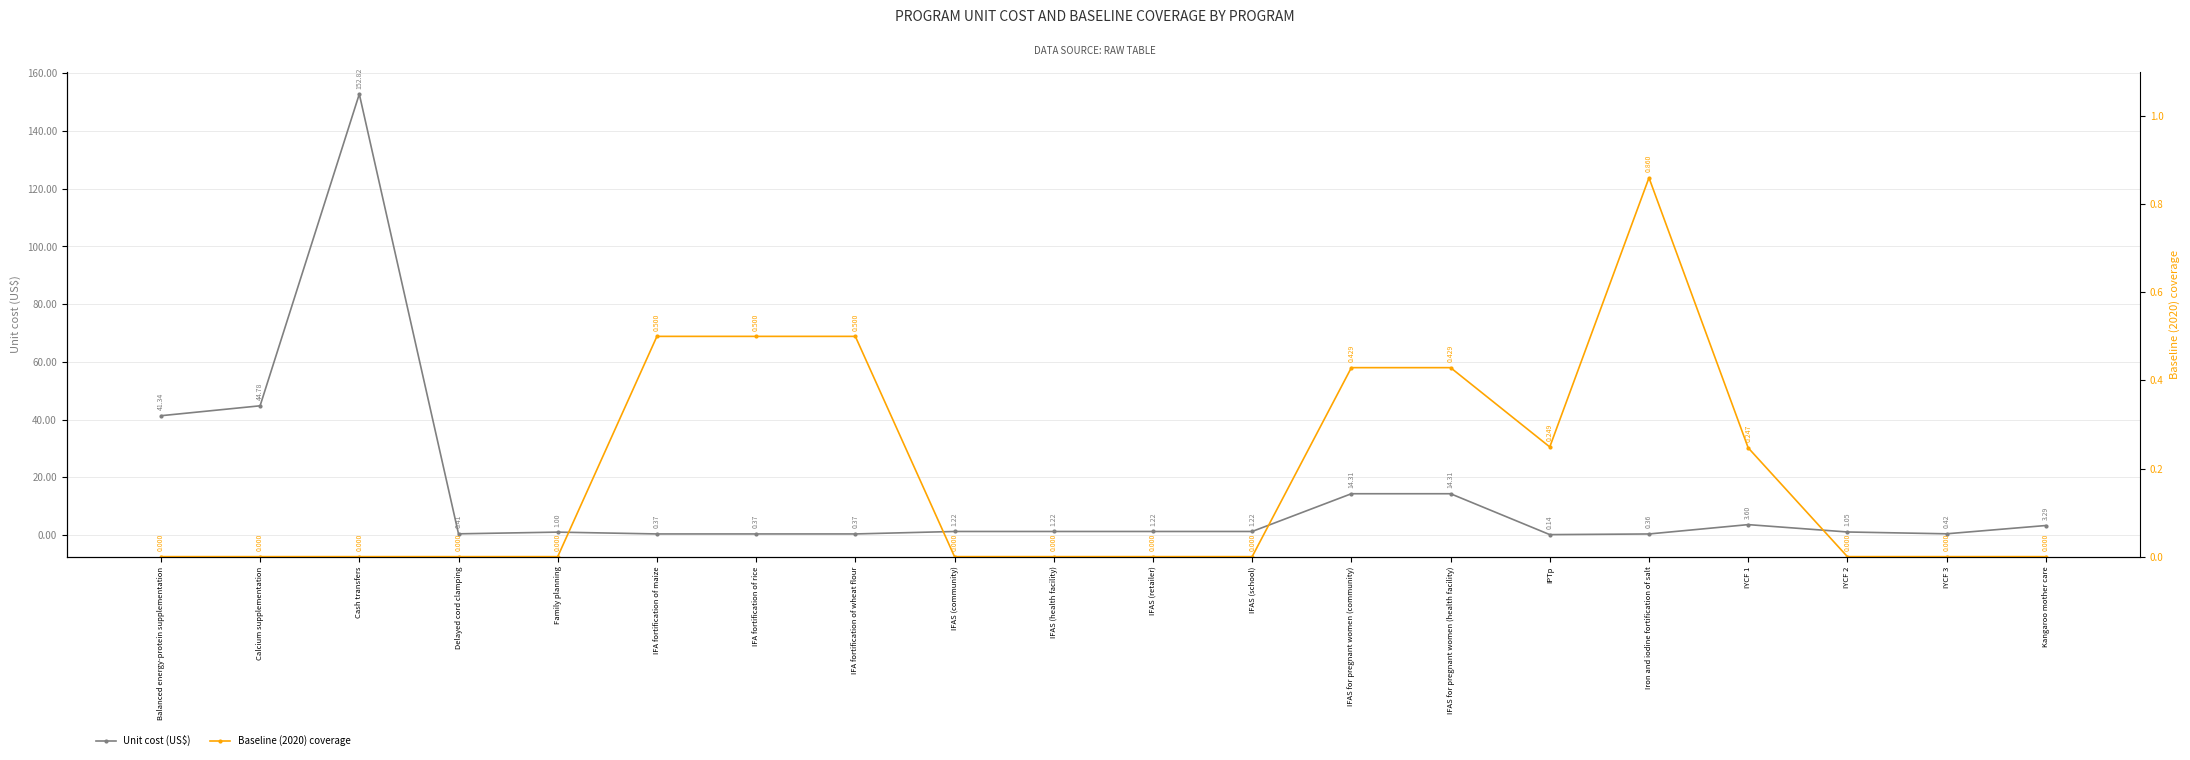

At which category does the chart reach its minimum across all series?

Balanced energy-protein supplementation